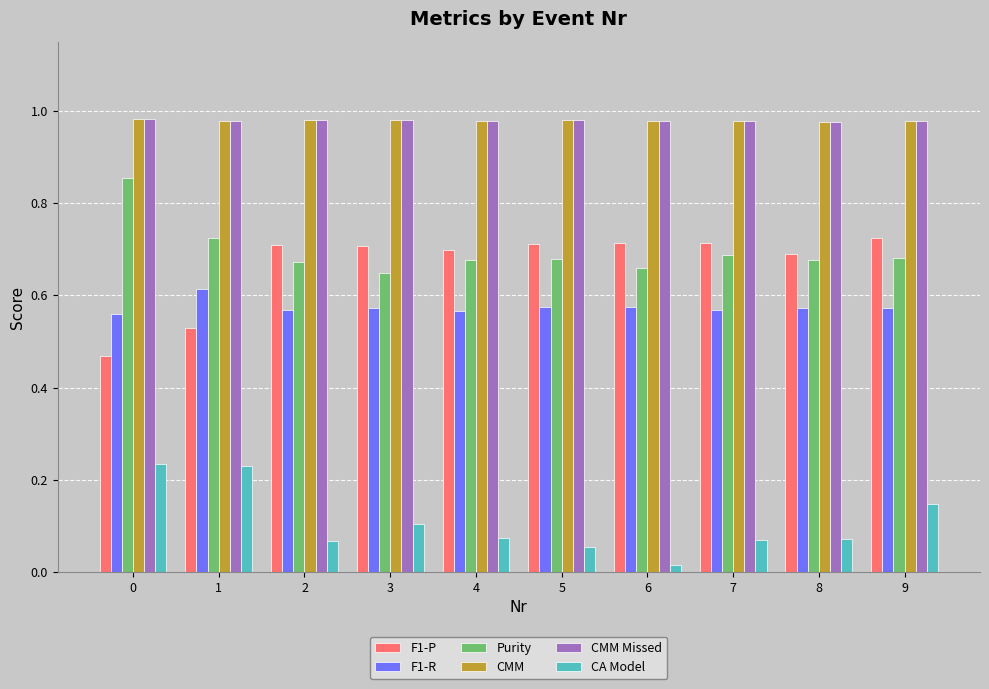

Is it true that Purity equals 0.2 at 8?

False